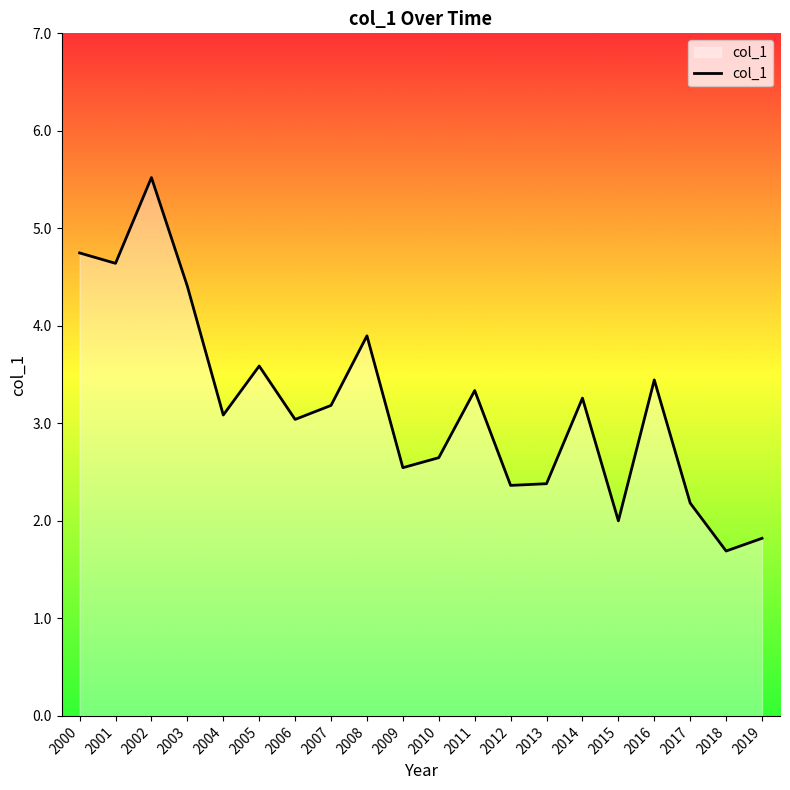

Which category has the lowest value across all series?

2018